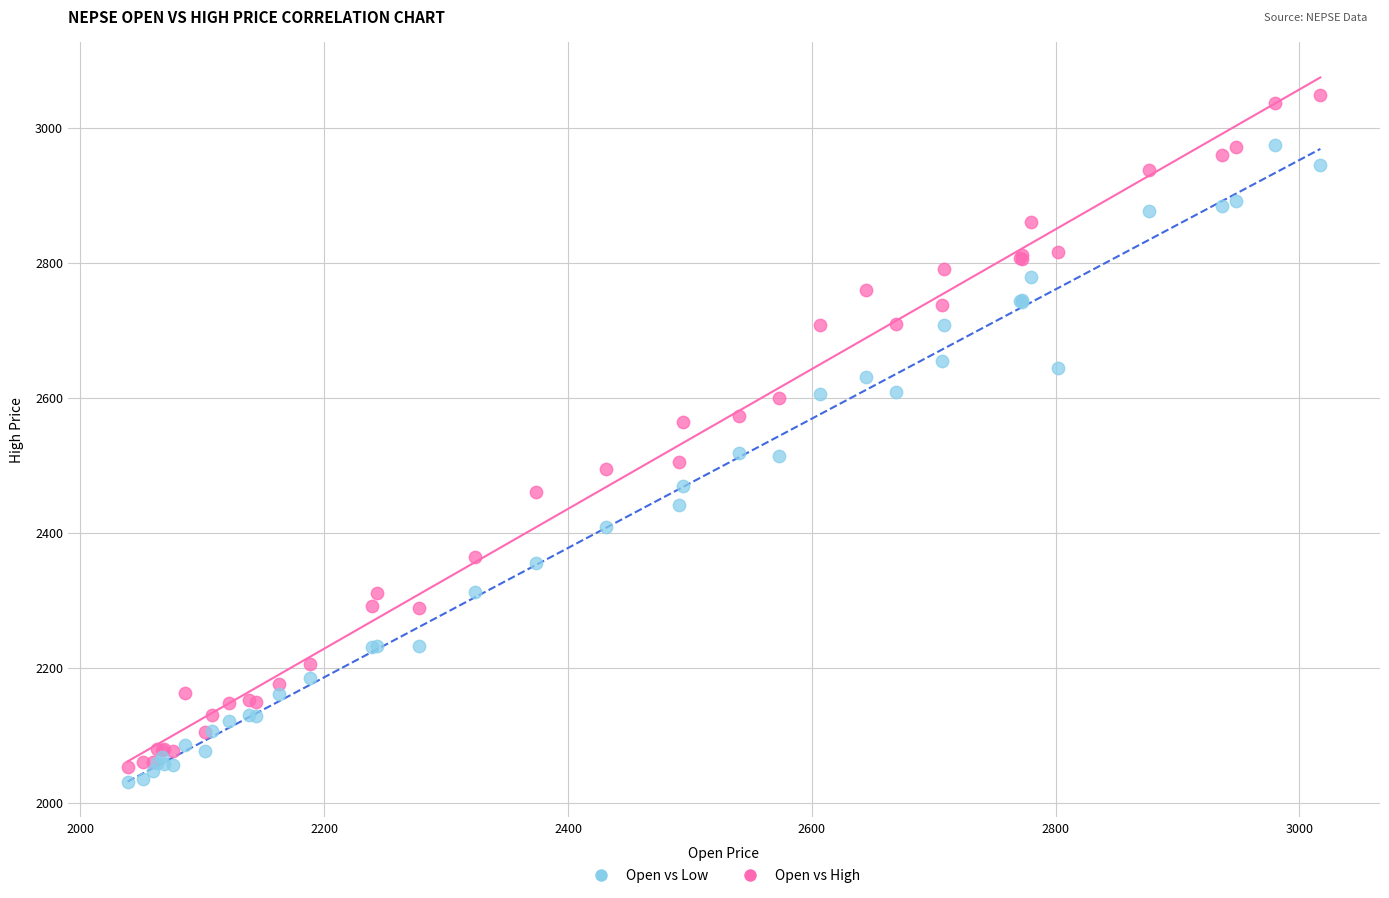

What is the X range (max minus min) for the scatter plot?

978.5